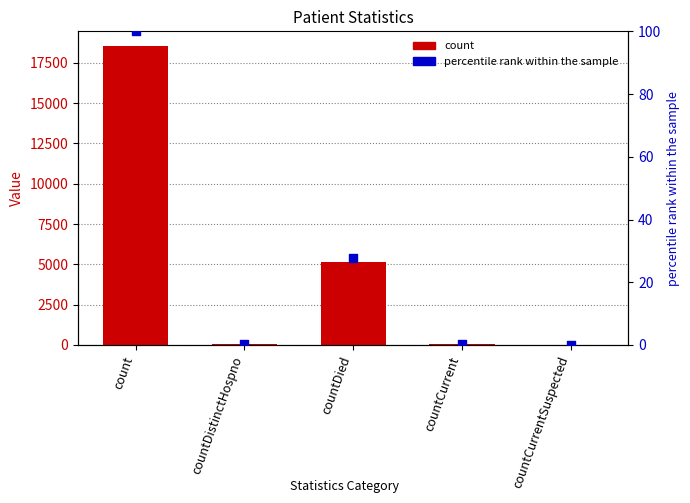

Which series has the largest Y range (max minus min)?

count